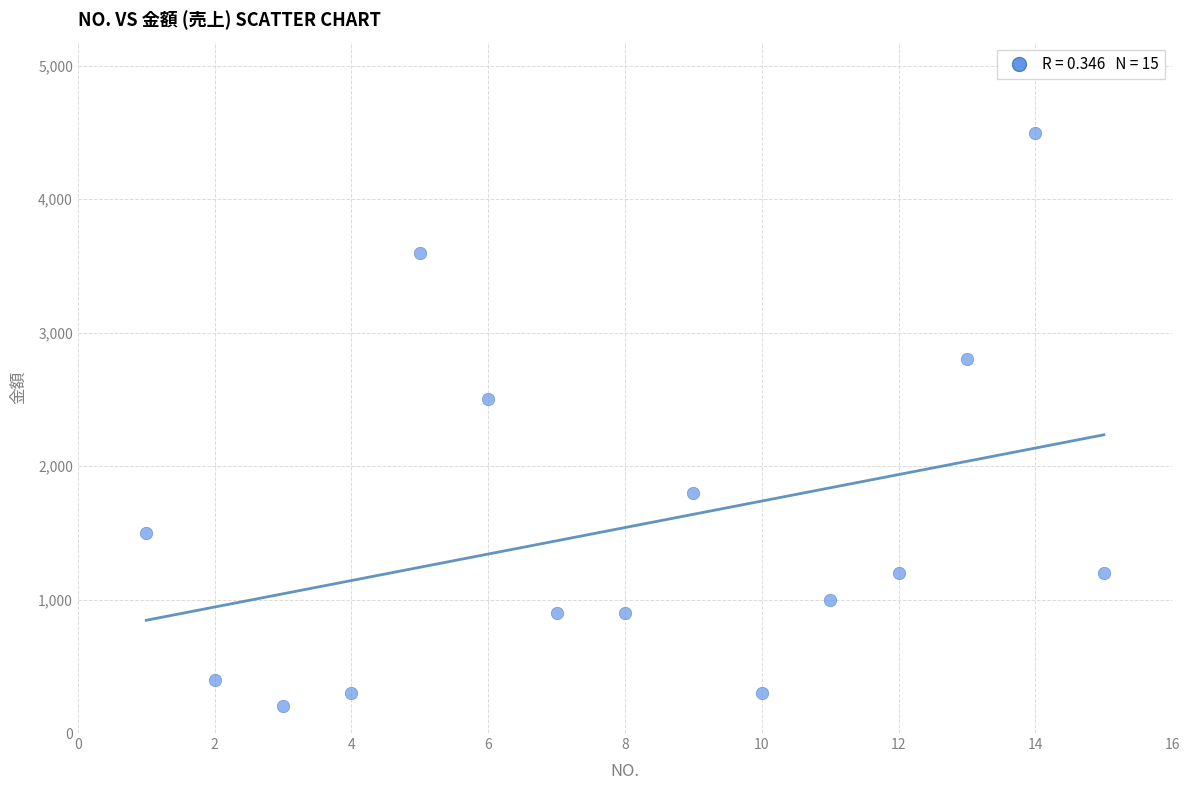

What is the range of Y values (max minus min)?

4300